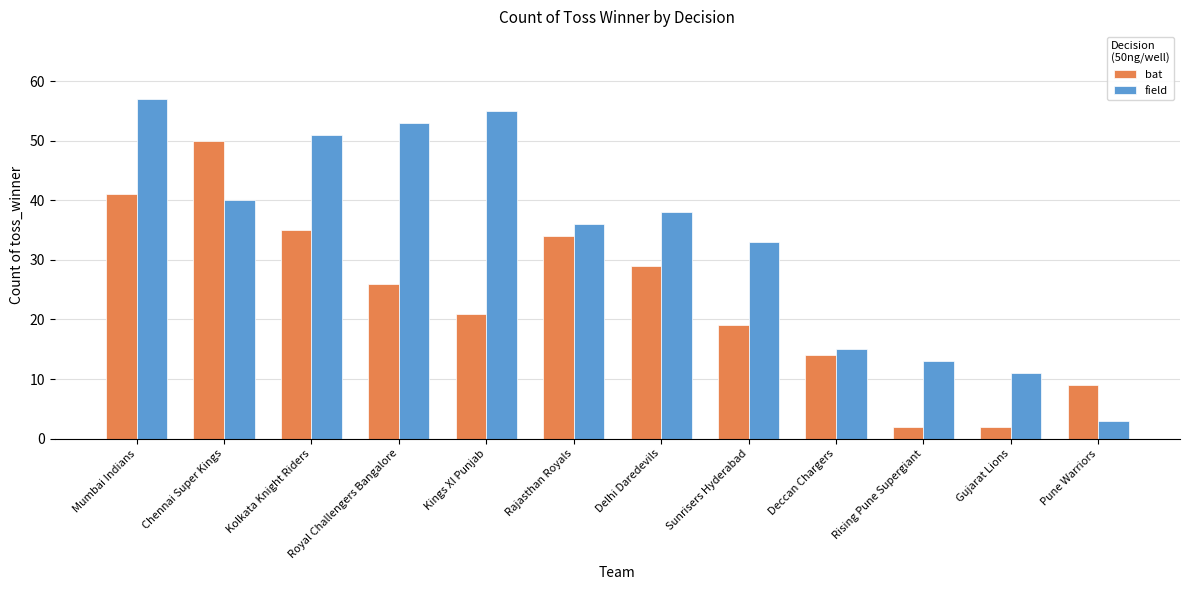

Where does the field series first go above 38?

Mumbai Indians